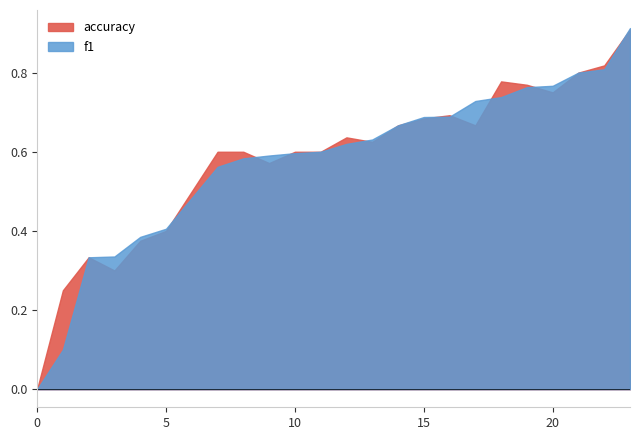

What is the sum of all f1 values?

13.8